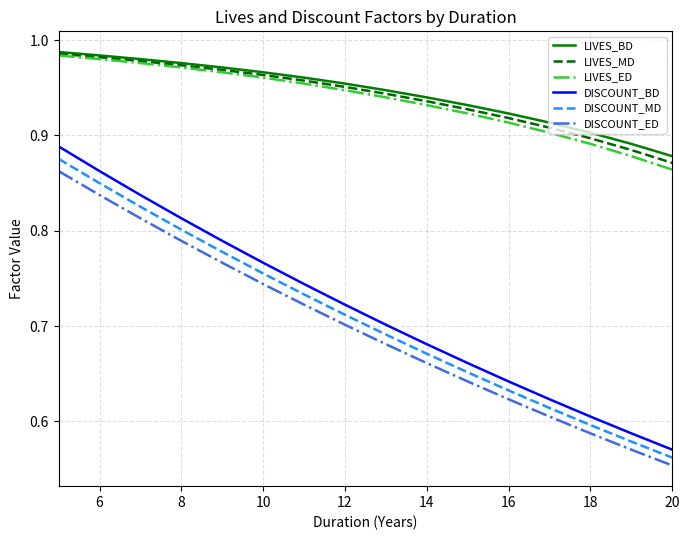

What are all the series names shown in the legend?

LIVES_BD, LIVES_MD, LIVES_ED, DISCOUNT_BD, DISCOUNT_MD, DISCOUNT_ED